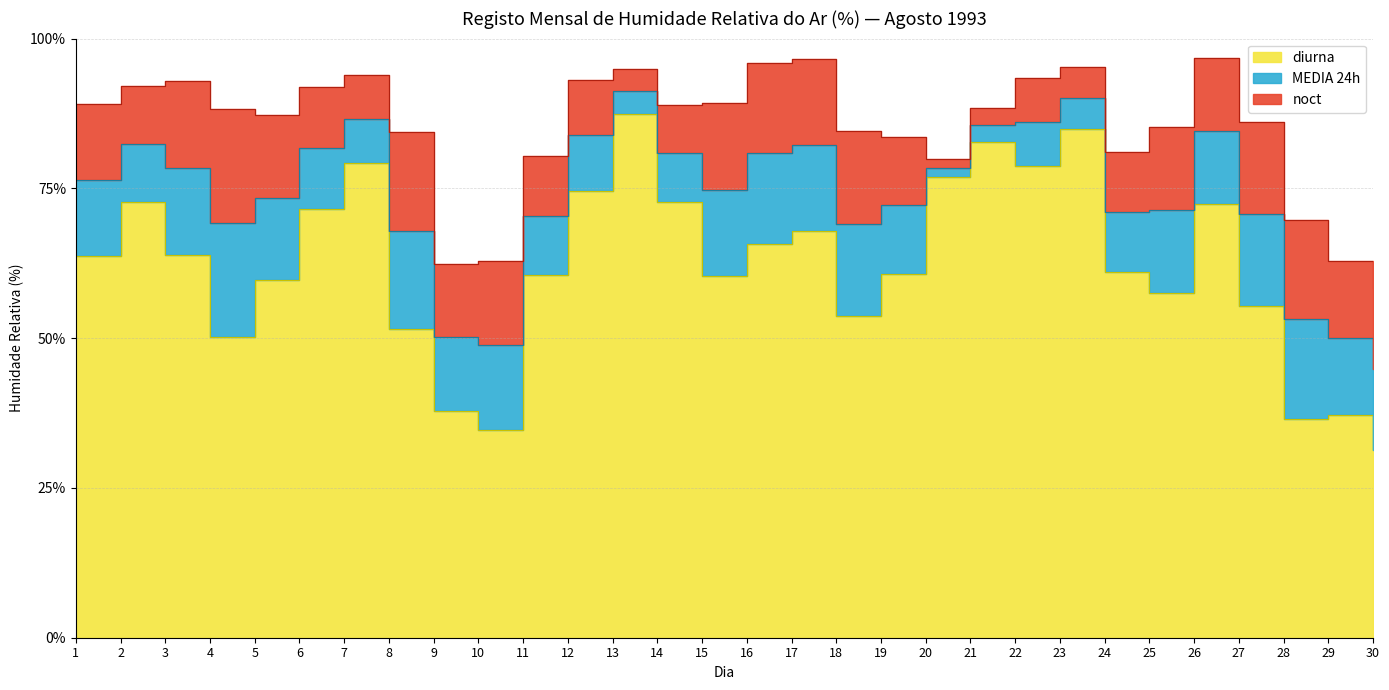

How many data points in MEDIA 24h are above 76?

15